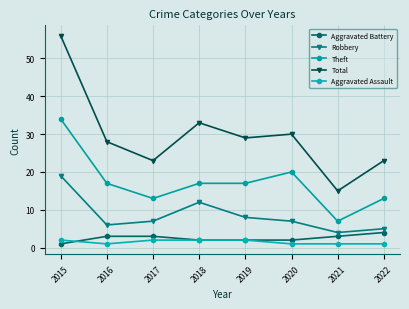

Which category has the lowest value across all series?

2015